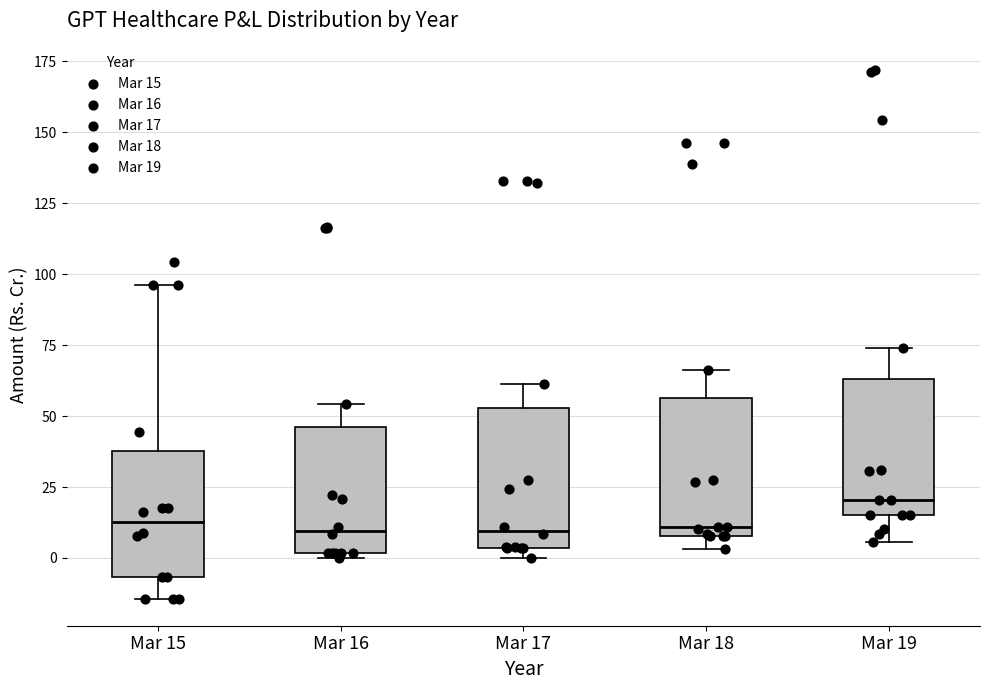

Reading left to right, transcribe this box plot: for each box, give where its median line is, the range the box spans, and where its two whiskers end, as read against the y-axis. The values are not printed on the chart, so give them approximately, as read against the axis.

Mar 15: median 15, box -5 to 40, whiskers -15 to 95
Mar 16: median 10, box 0 to 45, whiskers 0 (just below the box's lower edge) to 55
Mar 17: median 10, box 5 to 55, whiskers 0 to 60
Mar 18: median 10 (just above the box's lower edge), box 10 to 55, whiskers 5 to 65
Mar 19: median 20, box 15 to 65, whiskers 5 to 75